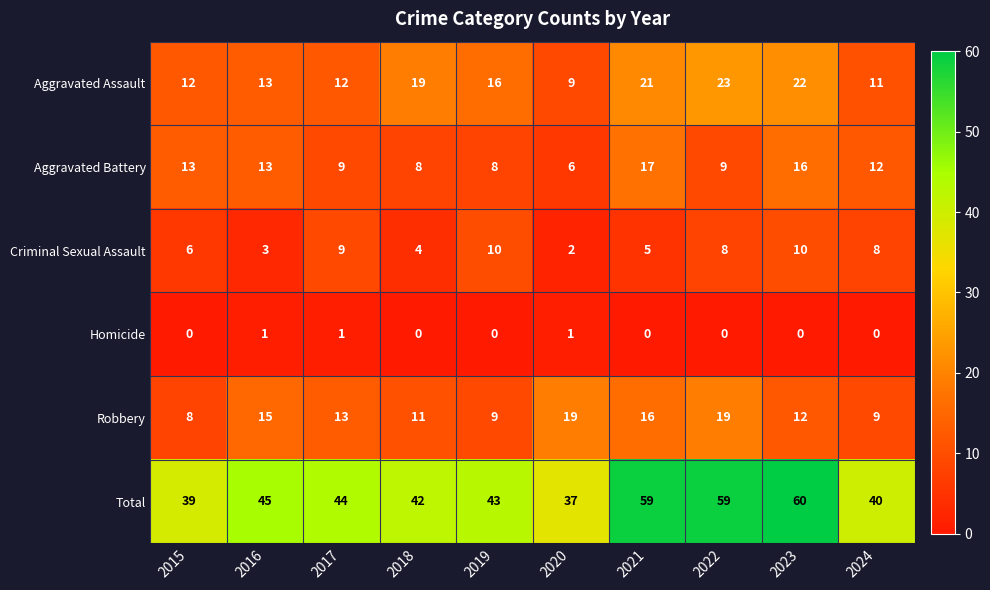

At which label does Criminal Sexual Assault first exceed 8?

2017